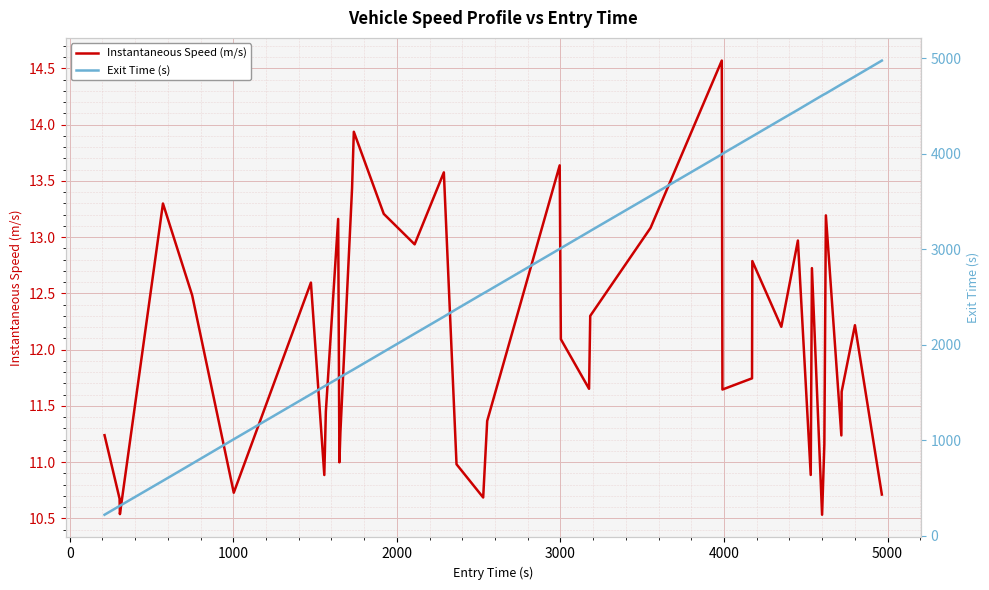

How many lines are shown in the chart?

2